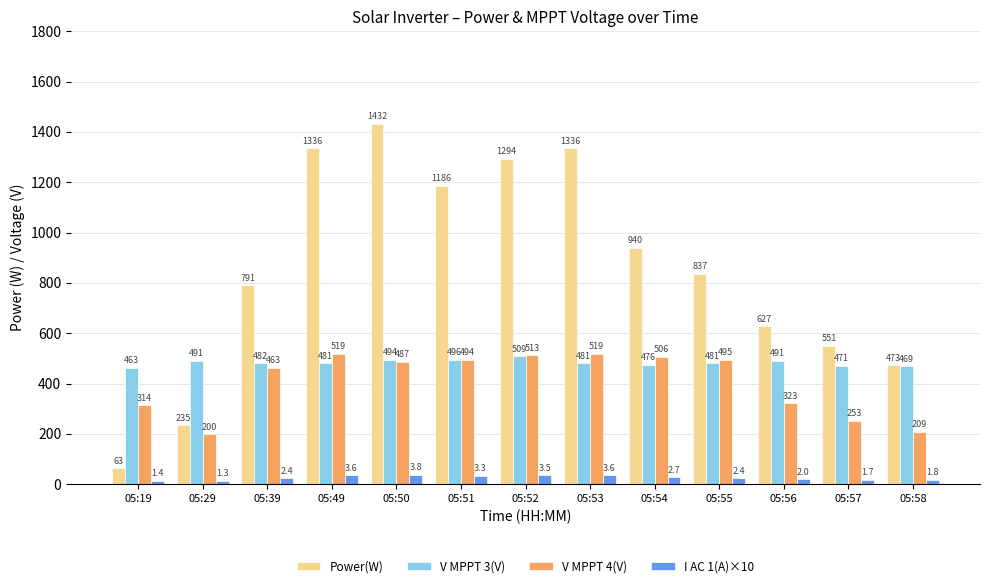

What is the value of the V MPPT 3(V) bar at the 4th from the left?

481.4